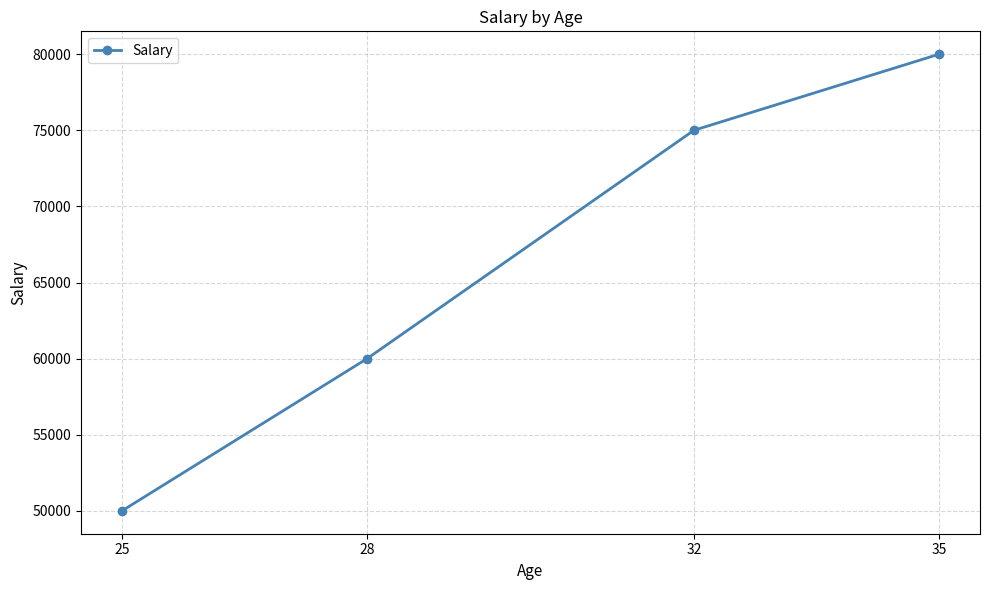

What is the smallest value displayed?

50000